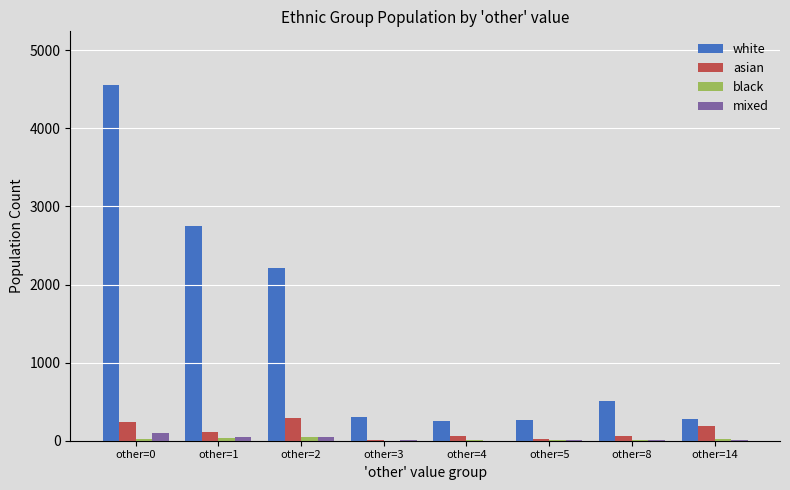

Which series has the largest total across all categories?

white